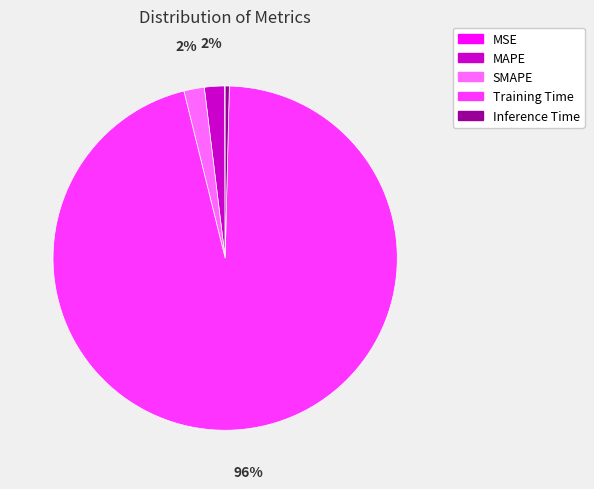

What is the largest slice in the pie chart?

Training Time